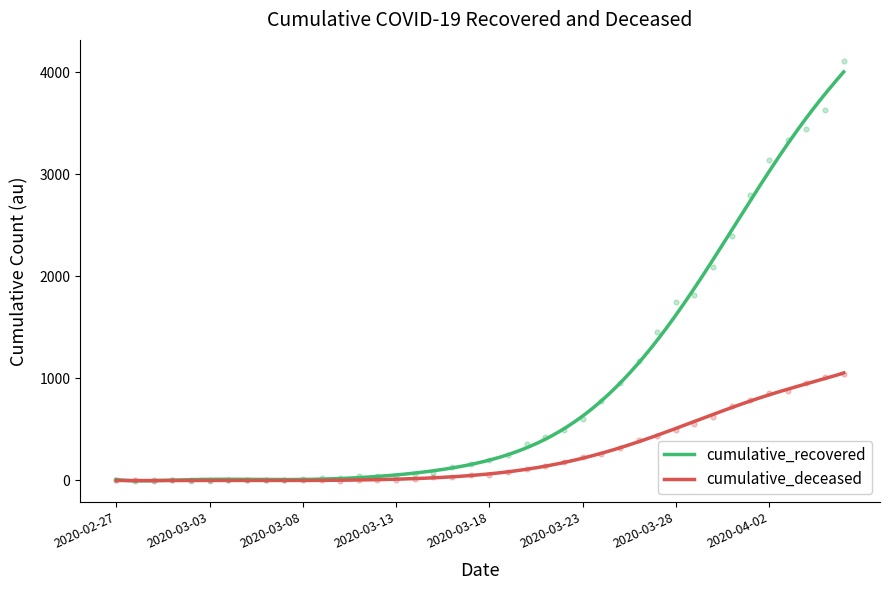

Which series has the largest total across all categories?

cumulative_recovered